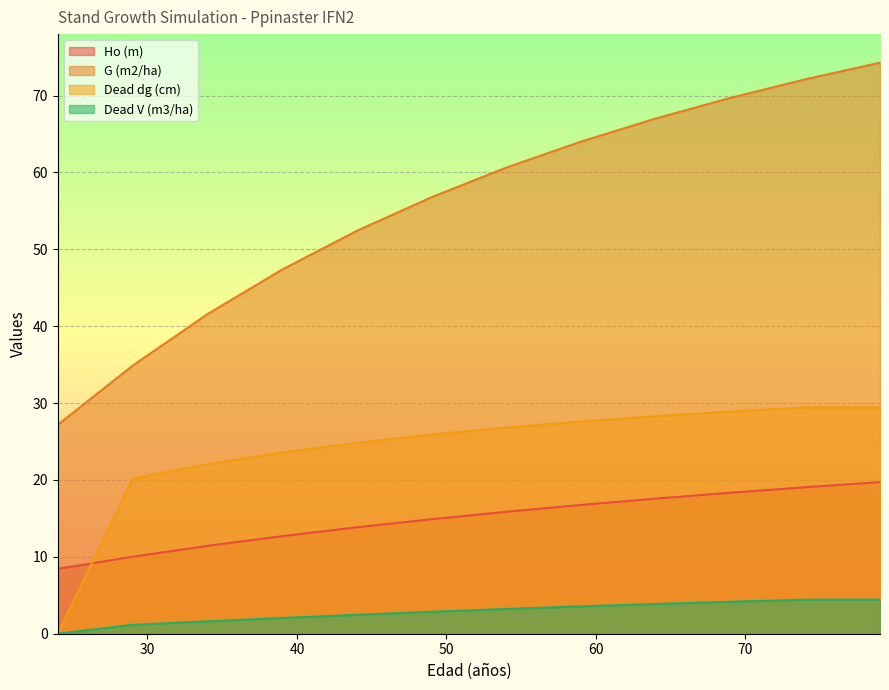

Which category has the highest value in the Ho (m) series?

79